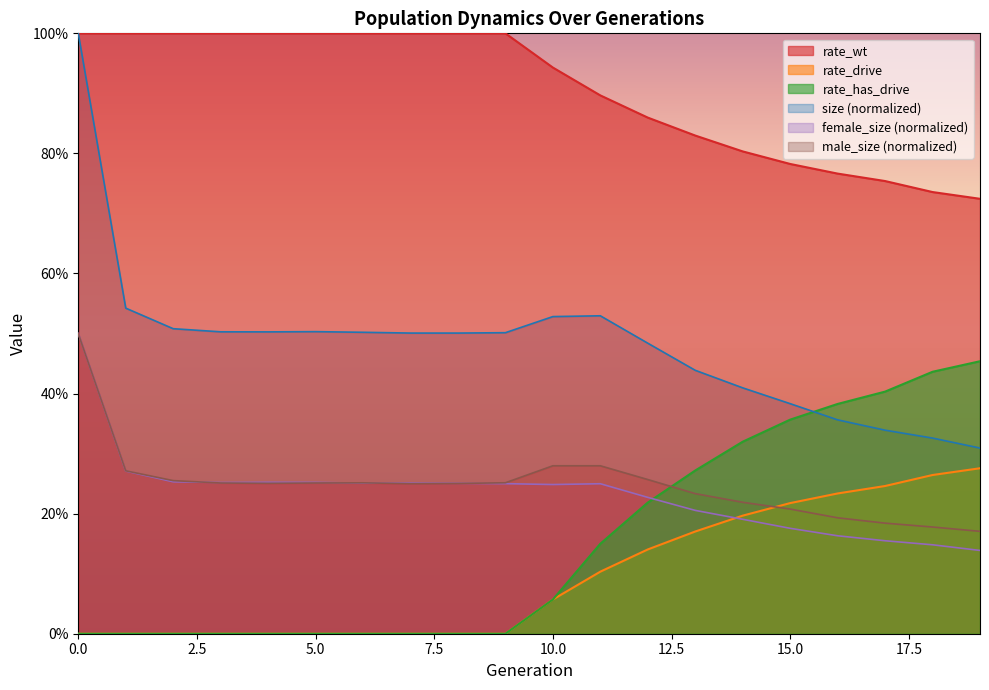

Reading left to right, extract all data points from this chart.

size: 1.0	0.5	0.5	0.5	0.5	0.5	0.5	0.5	0.5	0.5	0.5	0.5	0.5	0.4	0.4	0.4	0.4	0.3	0.3	0.3
female_size: 0.5	0.3	0.3	0.3	0.3	0.3	0.3	0.3	0.3	0.2	0.2	0.2	0.2	0.2	0.2	0.2	0.2	0.2	0.1	0.1
male_size: 0.5	0.3	0.3	0.3	0.3	0.3	0.3	0.2	0.3	0.3	0.3	0.3	0.3	0.2	0.2	0.2	0.2	0.2	0.2	0.2
rate_wt: 1.0	1.0	1.0	1.0	1.0	1.0	1.0	1.0	1.0	1.0	0.9	0.9	0.9	0.8	0.8	0.8	0.8	0.8	0.7	0.7
rate_drive: 0.0	0.0	0.0	0.0	0.0	0.0	0.0	0.0	0.0	0.0	0.1	0.1	0.1	0.2	0.2	0.2	0.2	0.2	0.3	0.3
rate_has_drive: 0.0	0.0	0.0	0.0	0.0	0.0	0.0	0.0	0.0	0.0	0.1	0.1	0.2	0.3	0.3	0.4	0.4	0.4	0.4	0.5